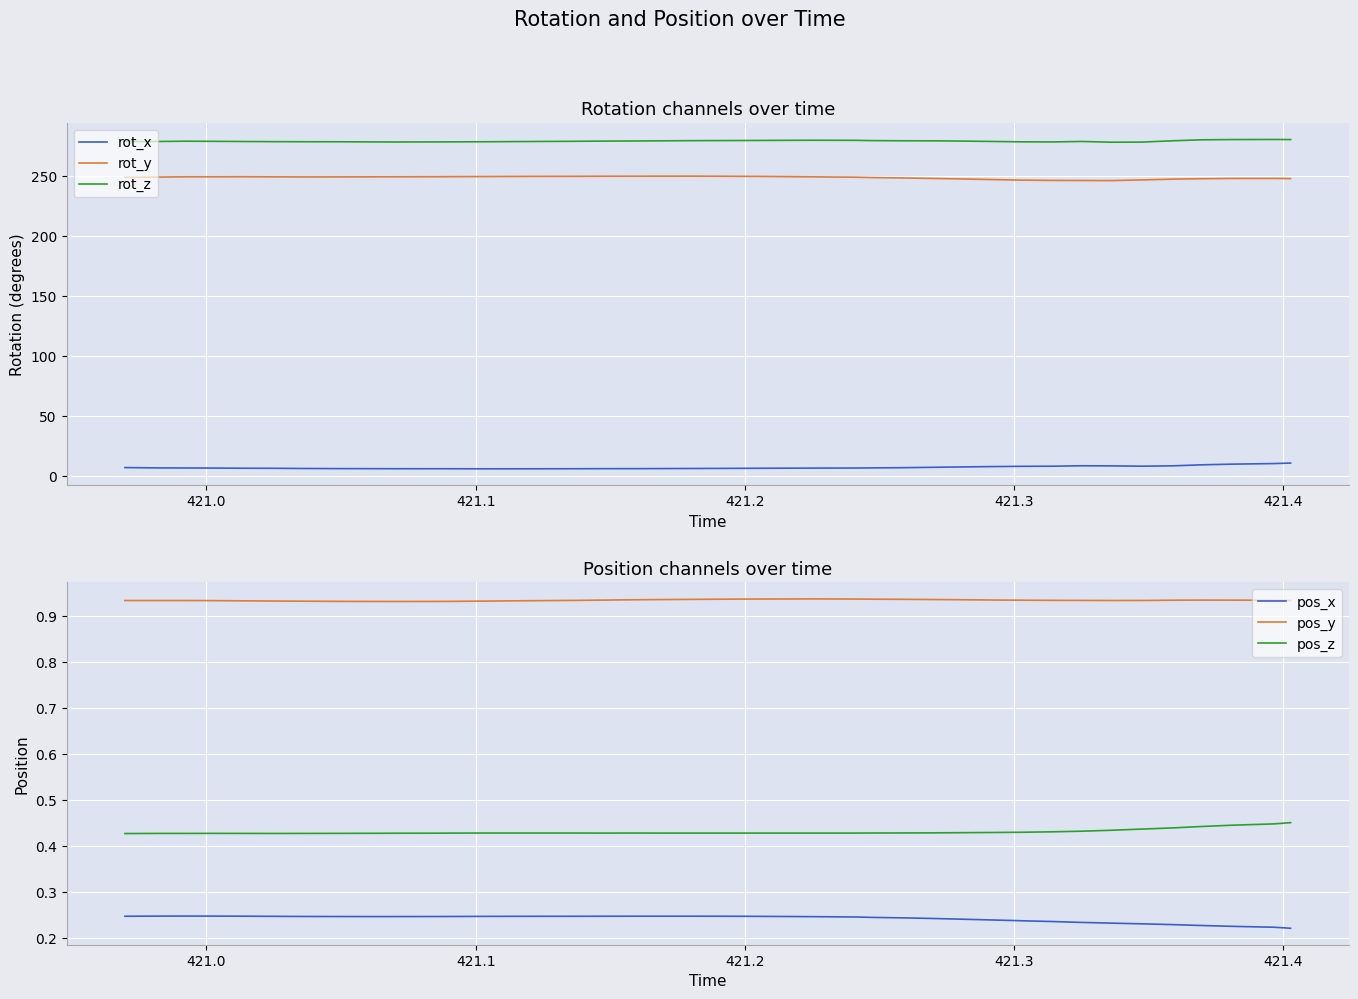

What is the maximum value for rot_y?

250.1